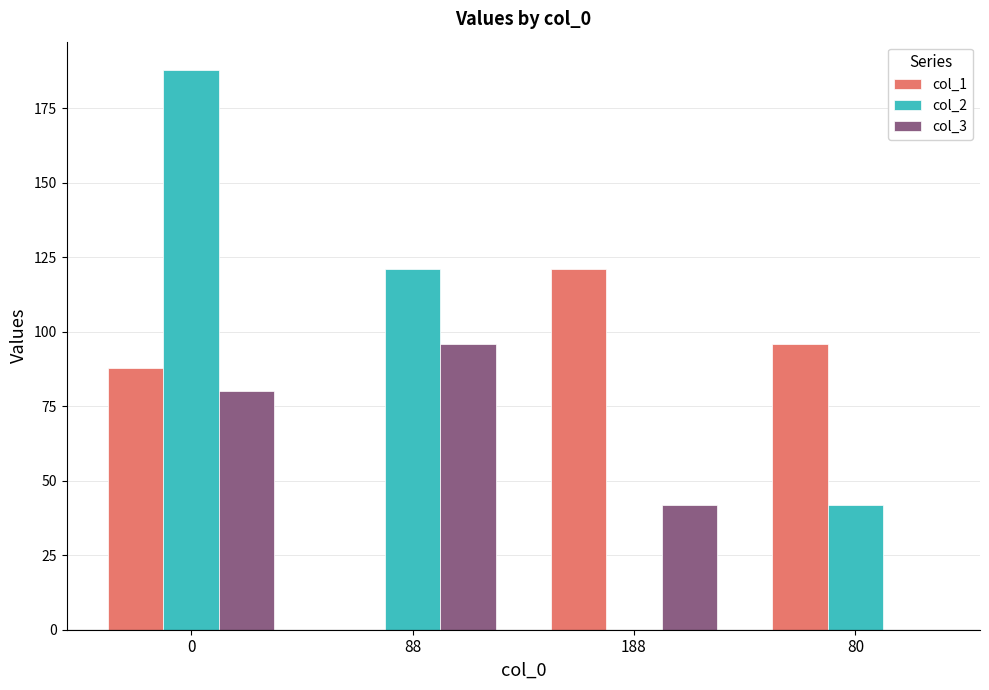

Which series has the largest total across all categories?

col_2